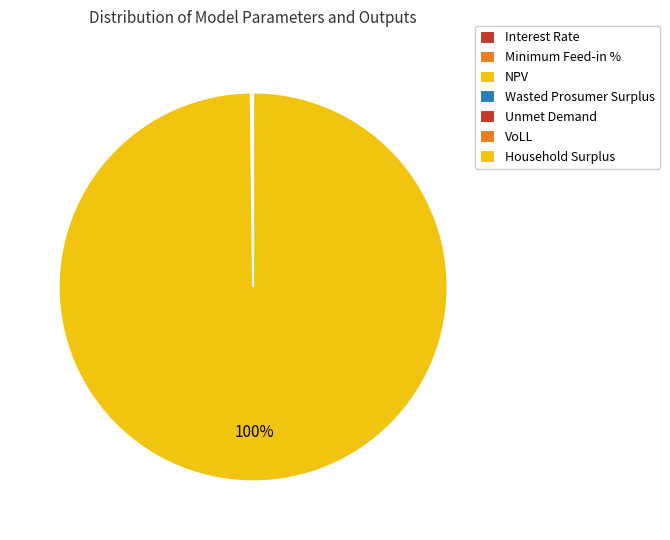

What is the change in value from Interest Rate to Unmet Demand?

+188268.1